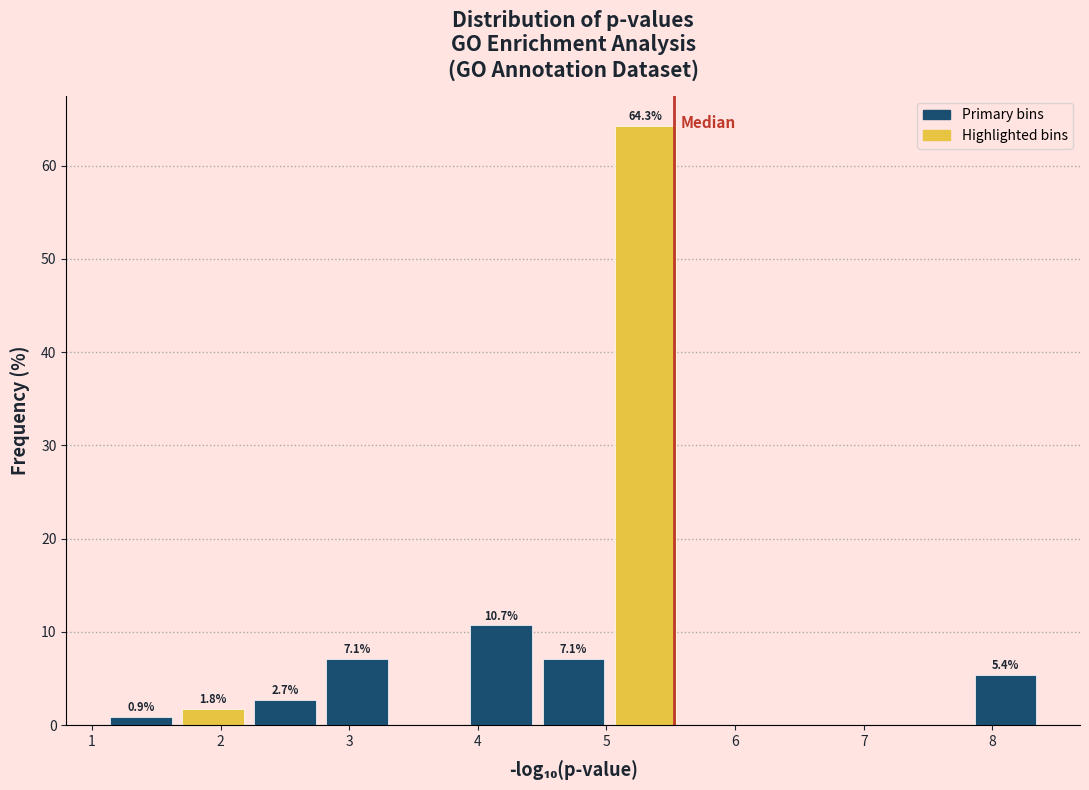

Which range on the x-axis has the tallest bar?

5.0 to 5.6